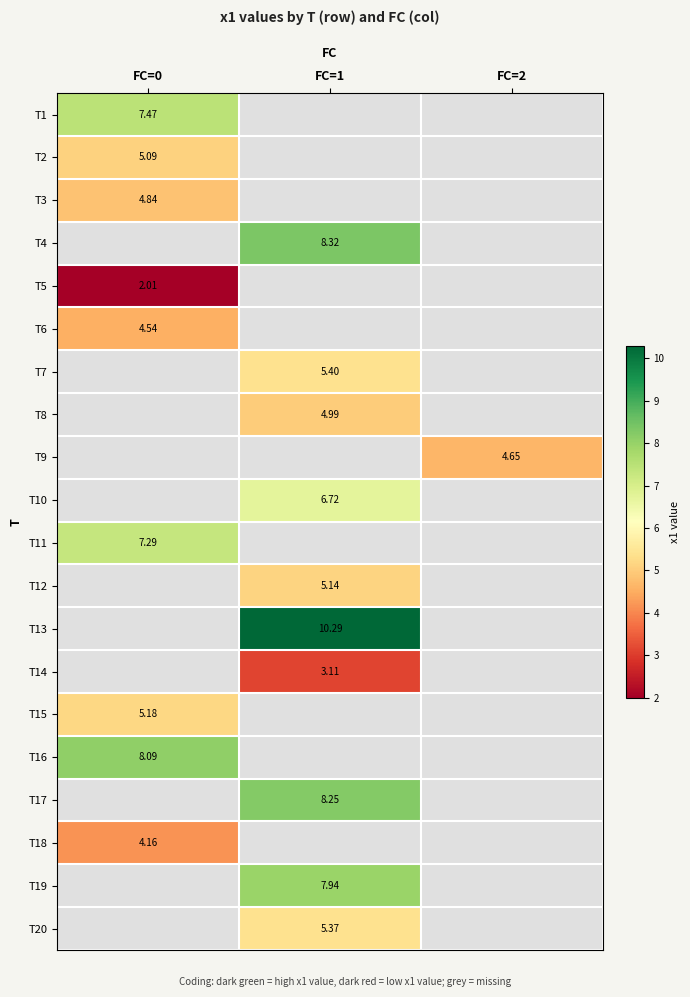

Between FC=1 and FC=2, which is larger?

FC=2